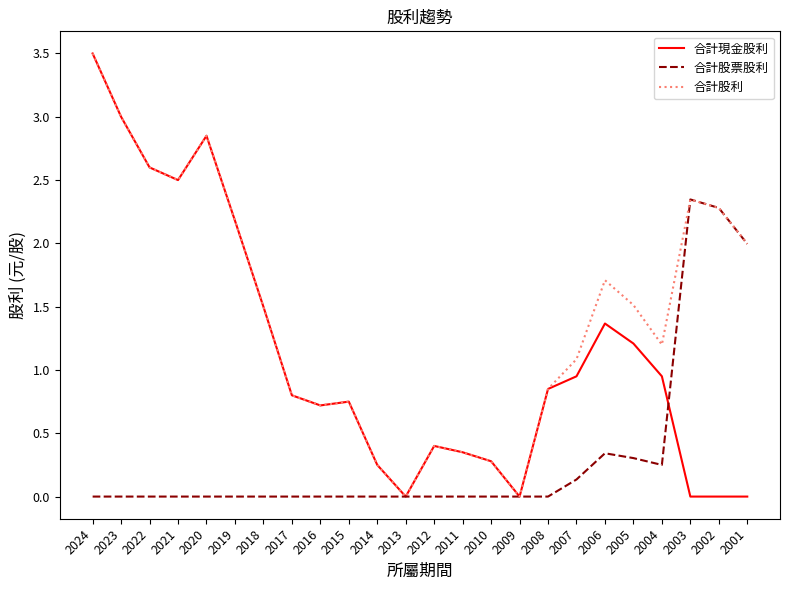

What are all the series names shown in the legend?

合計現金股利, 合計股票股利, 合計股利